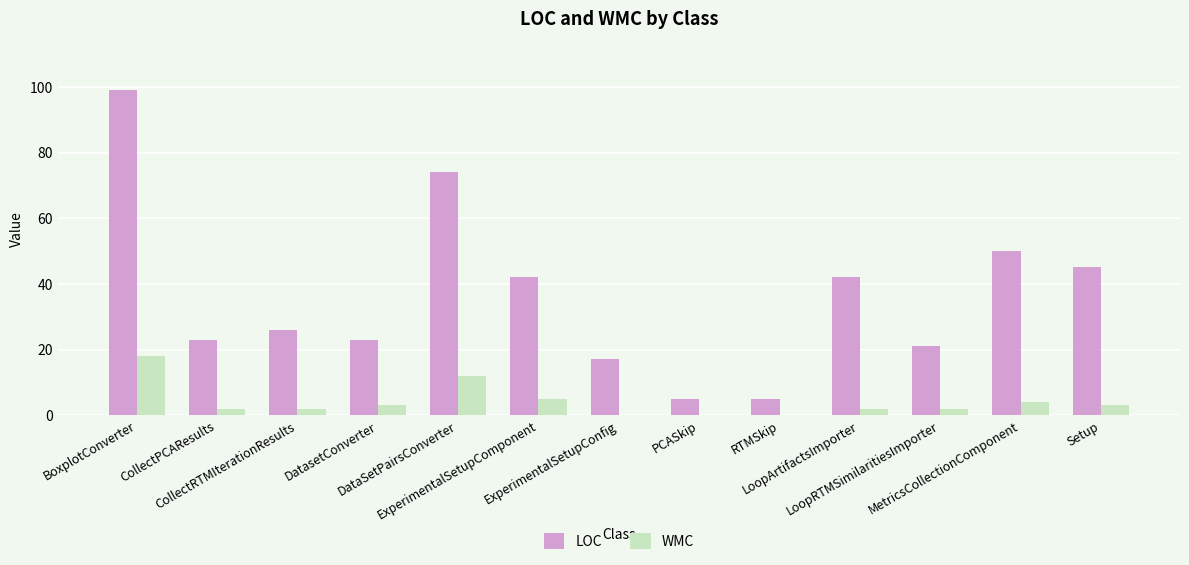

What is the highest value of the WMC series?

18